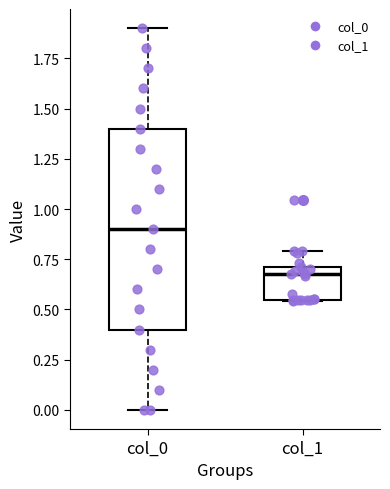

Reading left to right, transcribe this box plot: for each box, give where its median line is, the range the box spans, and where its two whiskers end, as read against the y-axis. The values are not printed on the chart, so give them approximately, as read against the axis.

col_0: median 0.90, box 0.40 to 1.40, whiskers 0.00 to 1.90
col_1: median 0.65, box 0.55 to 0.70, whiskers 0.55 to 0.80